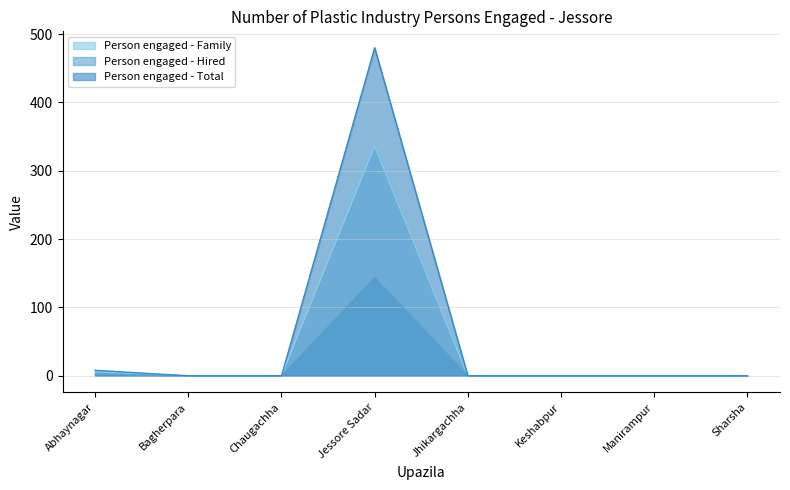

How many lines are shown in the chart?

3